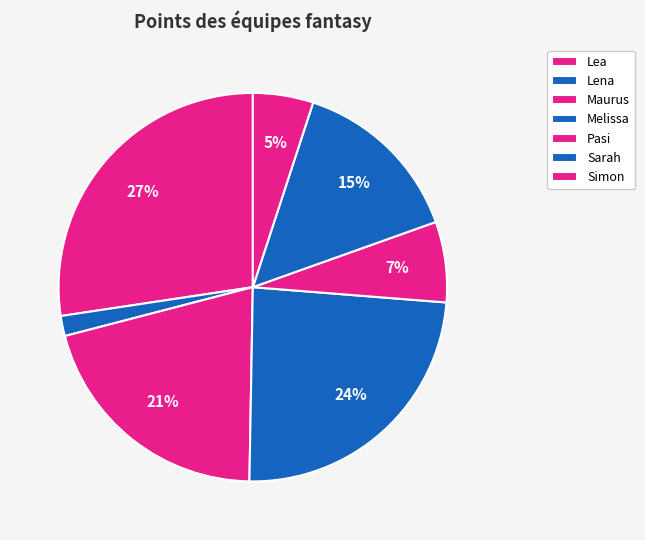

How many slices are in this pie chart?

7